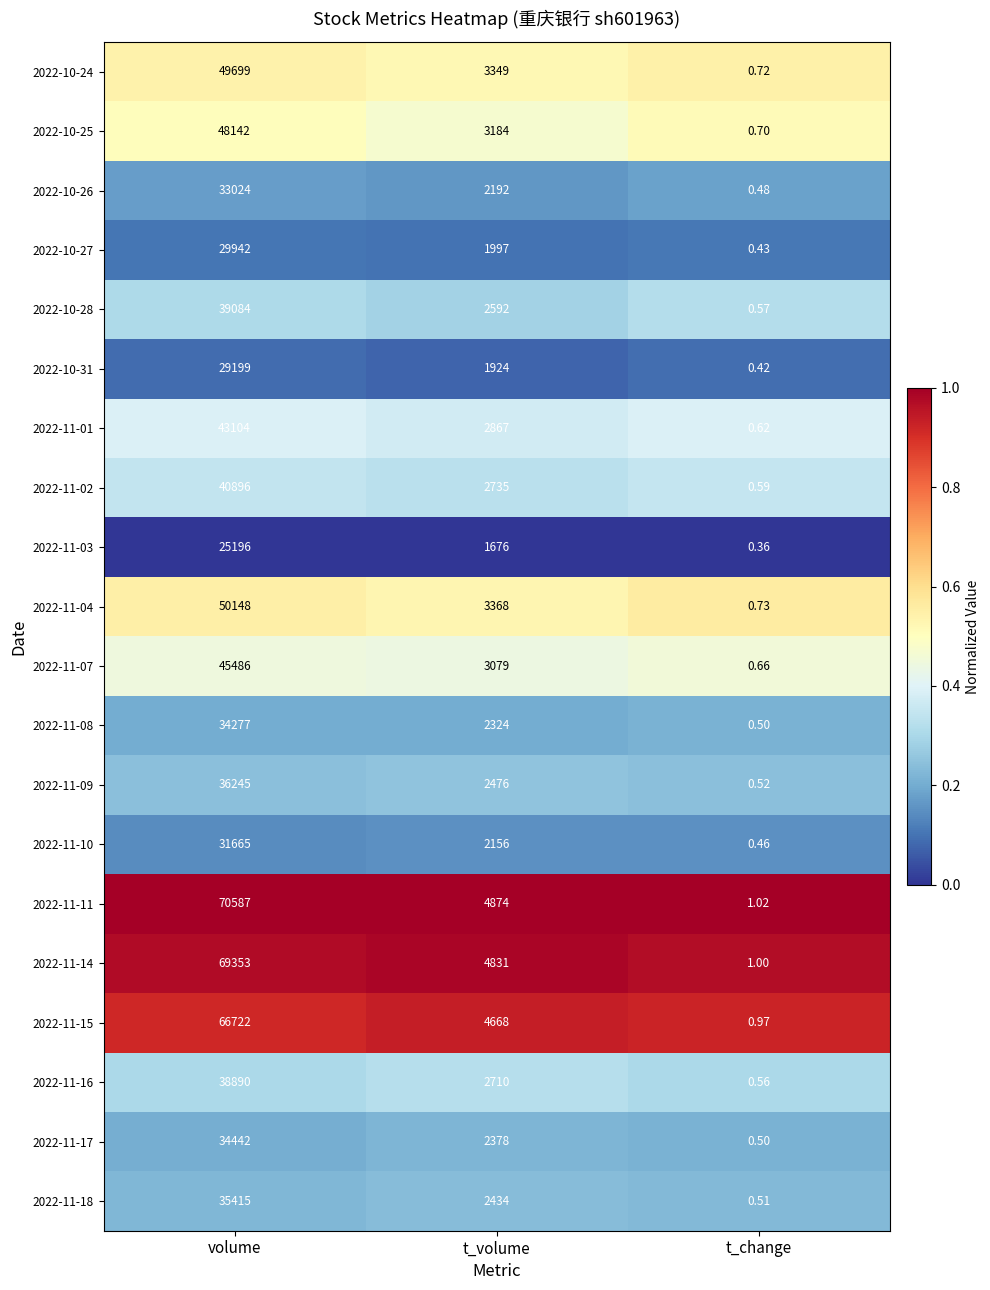

At how many categories does at least one series exceed 0?

3